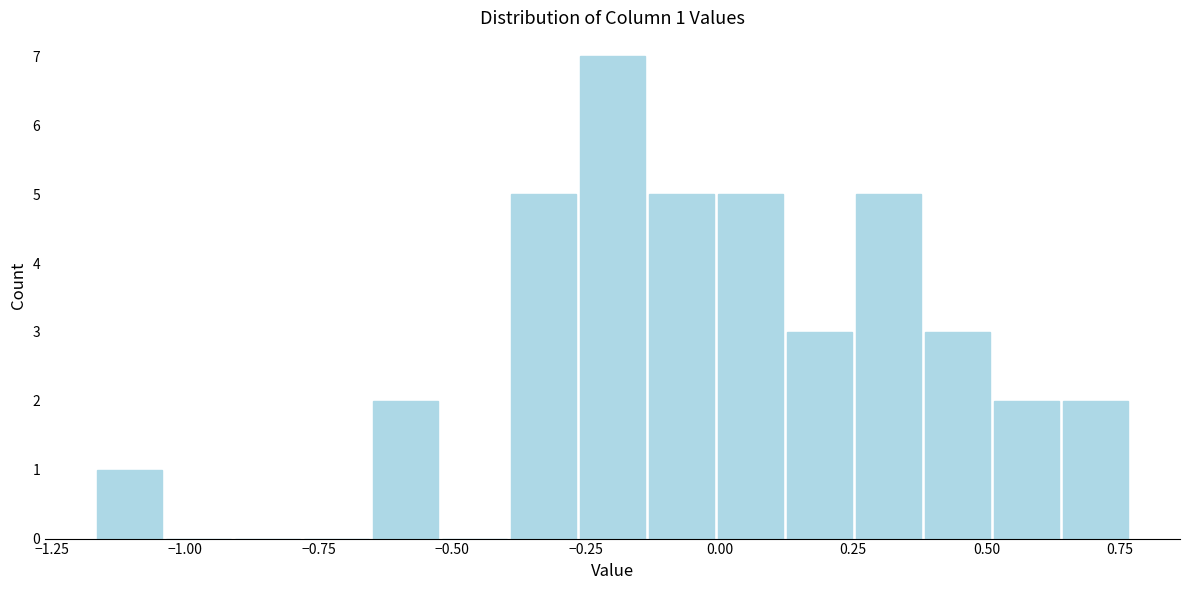

Read against the x-axis, roughly where is the centre of the tallest bar?

-0.20